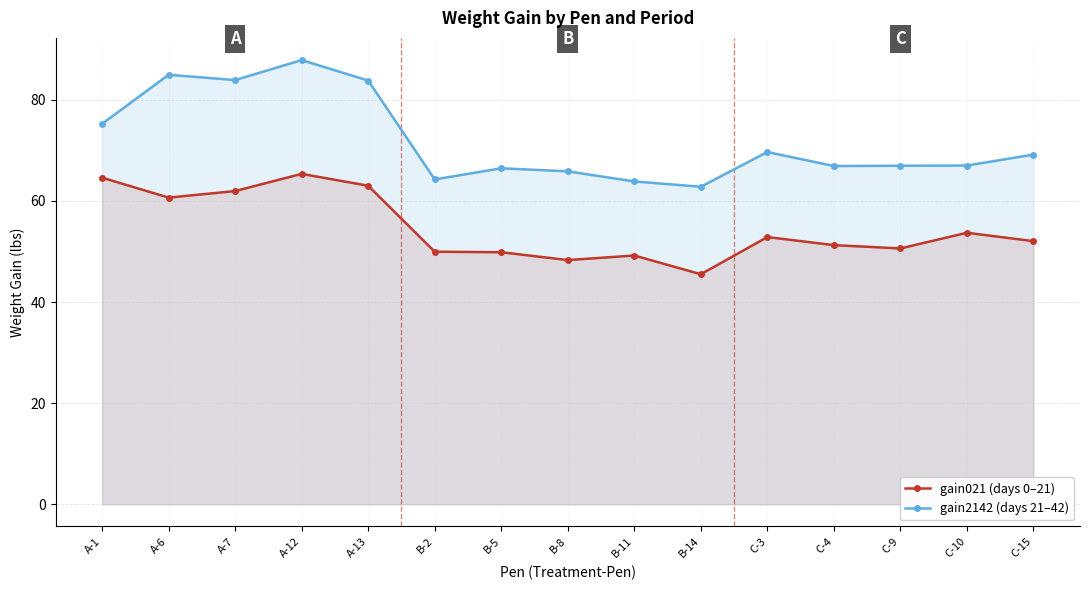

How many data points in gain021 (days 0–21) are less than 52?

7